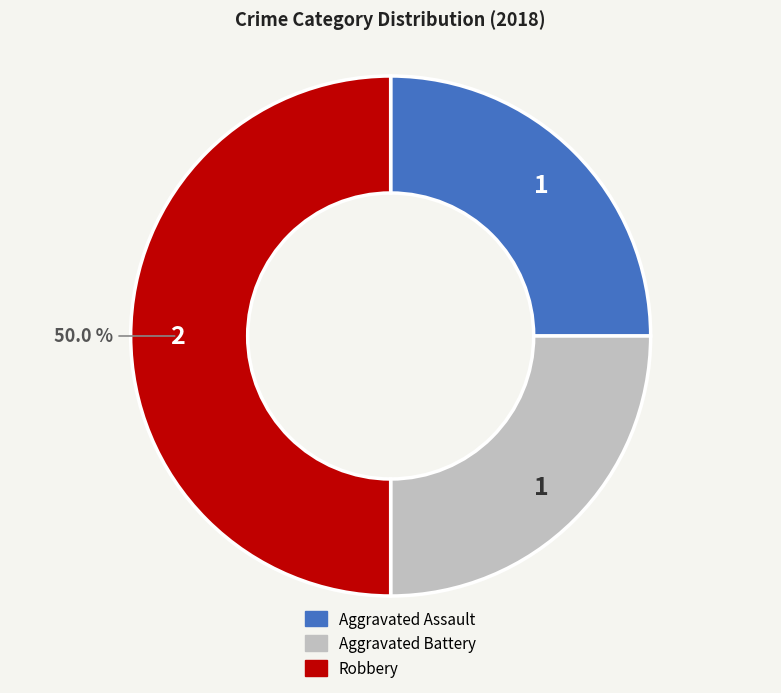

What is the largest slice in the pie chart?

Robbery